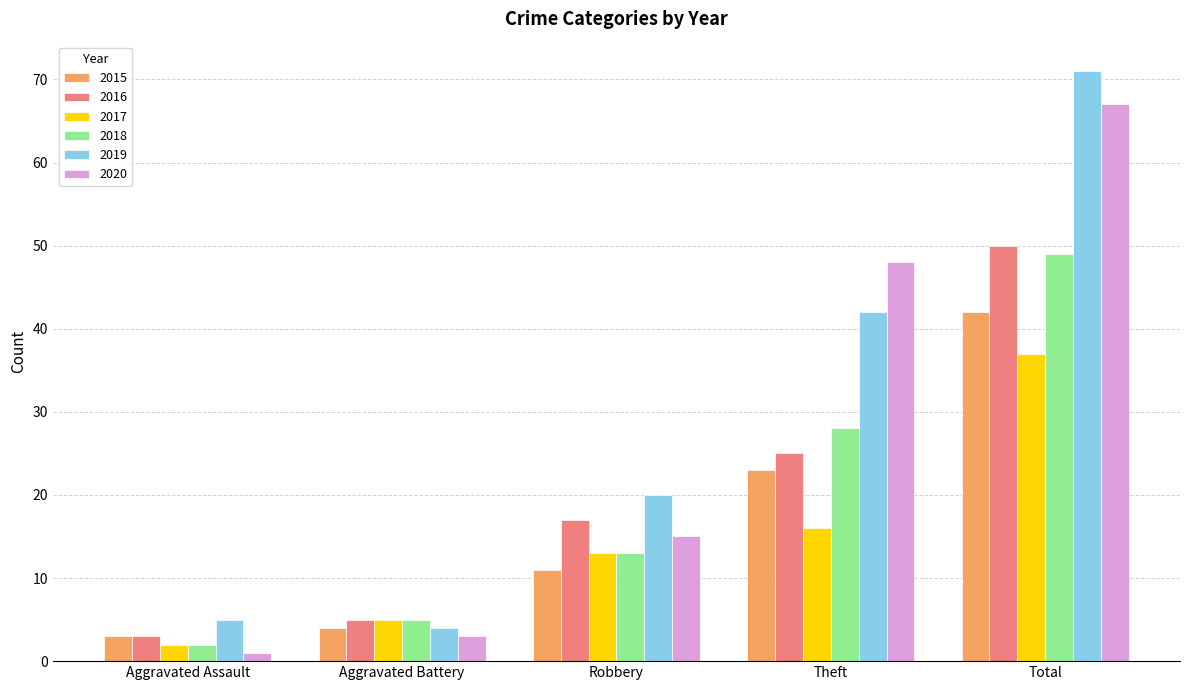

Which series has the widest spread of values?

2019